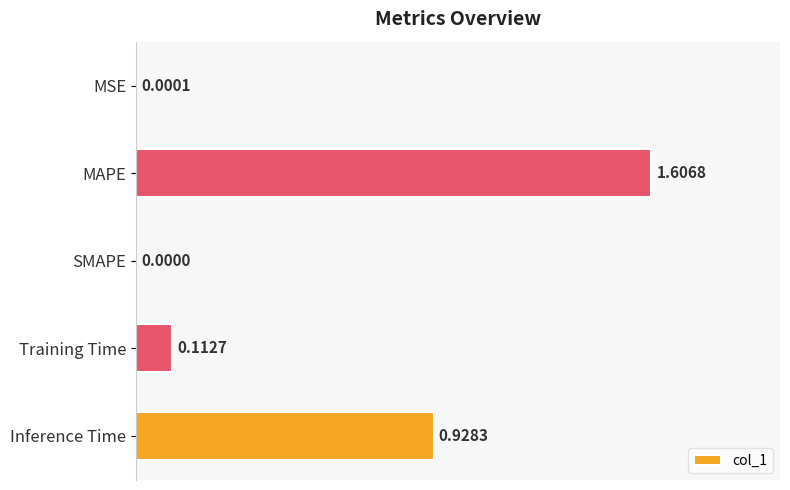

Which category has the highest value across all series?

MAPE